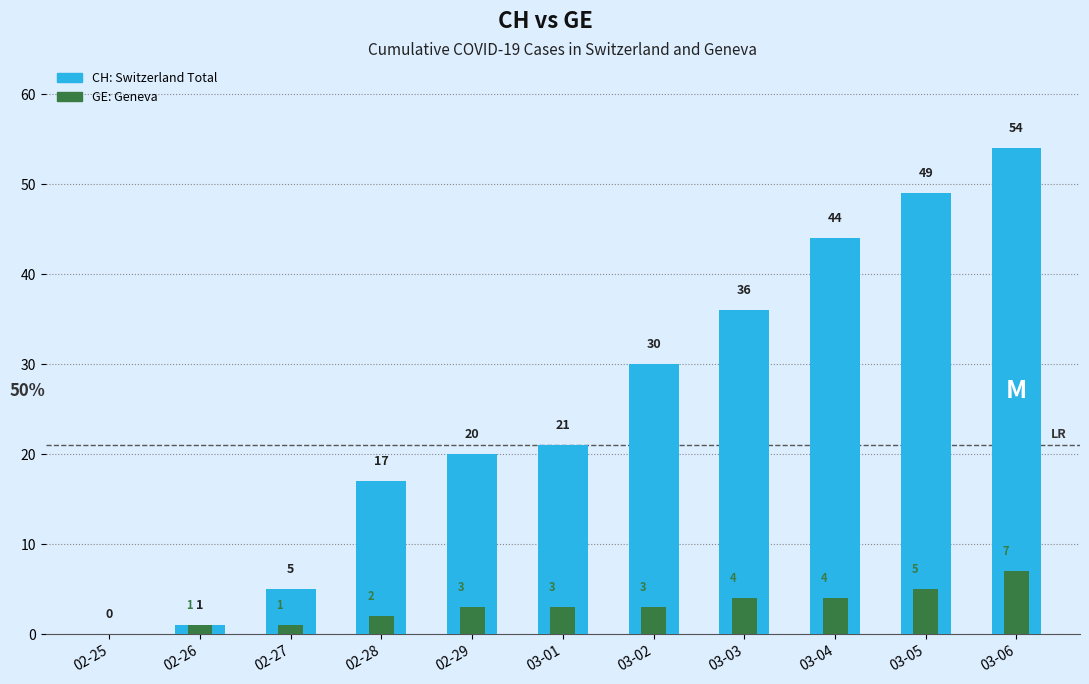

What is the total value across all series at 02-28?

19